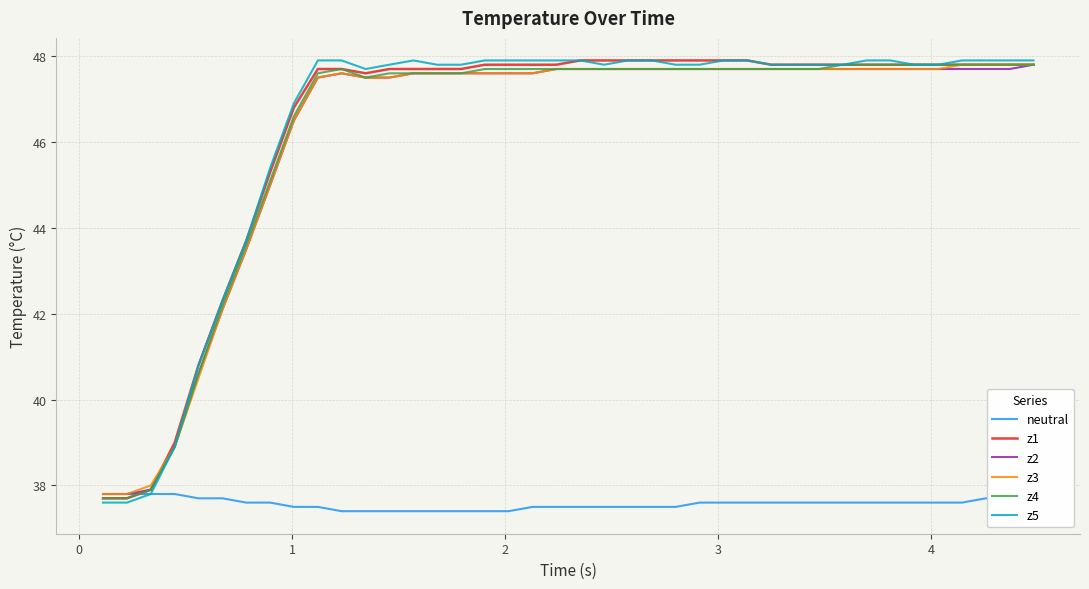

What is the minimum value for z4?

37.7